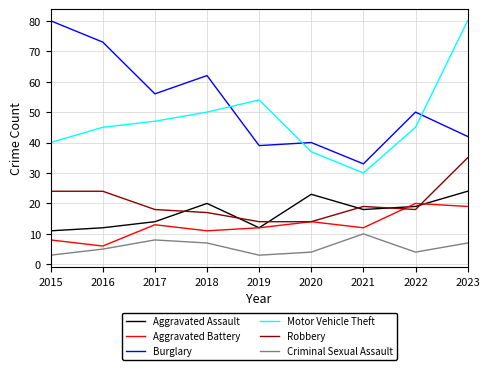

What is the difference between the highest and lowest values at 2021?

23